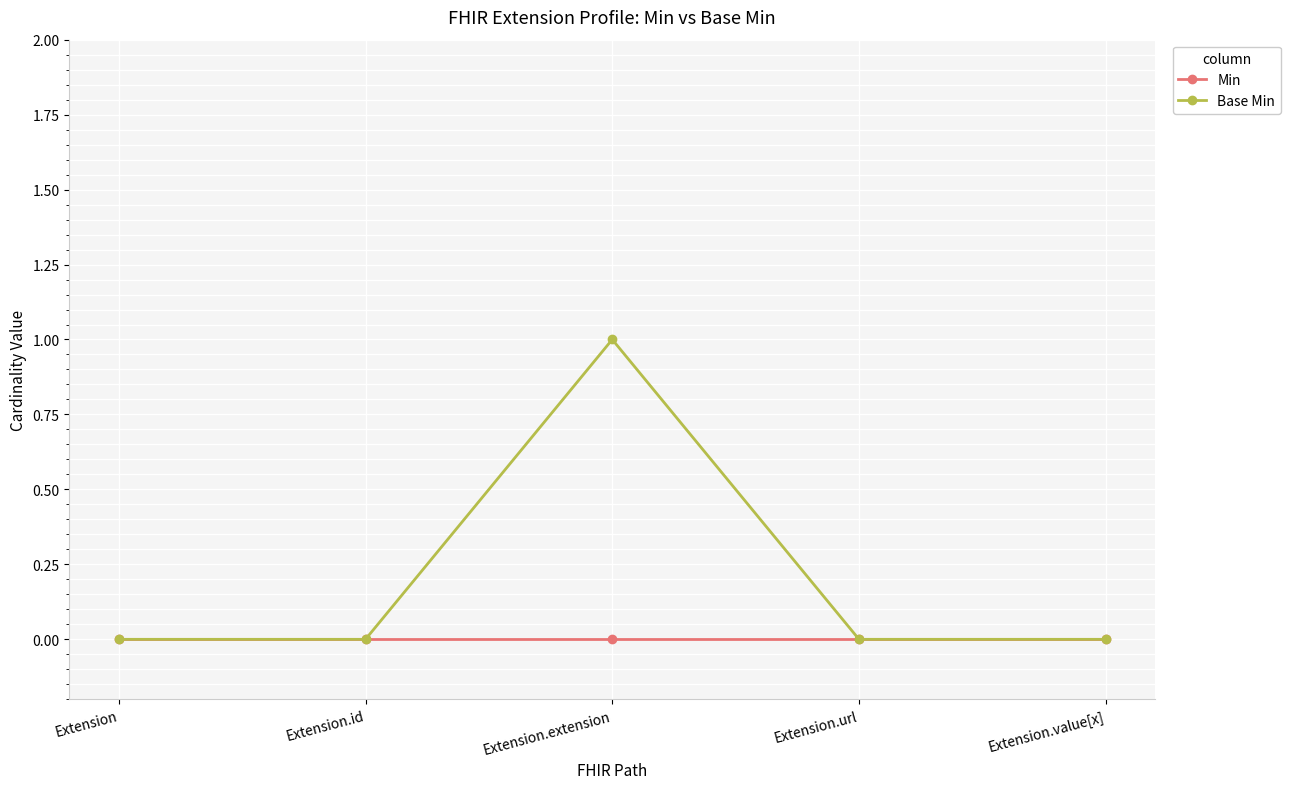

Which label corresponds to the largest value in the chart?

Extension.extension